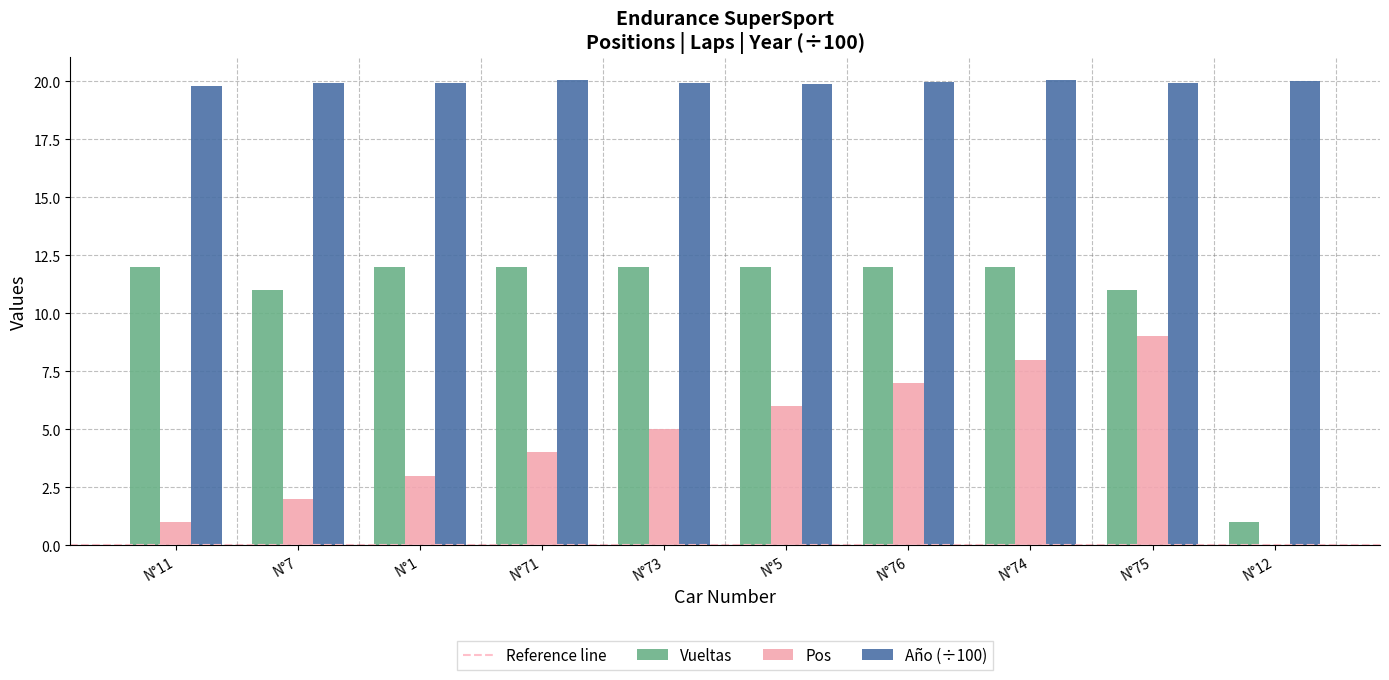

What is the total value across all series at N°7?

32.9